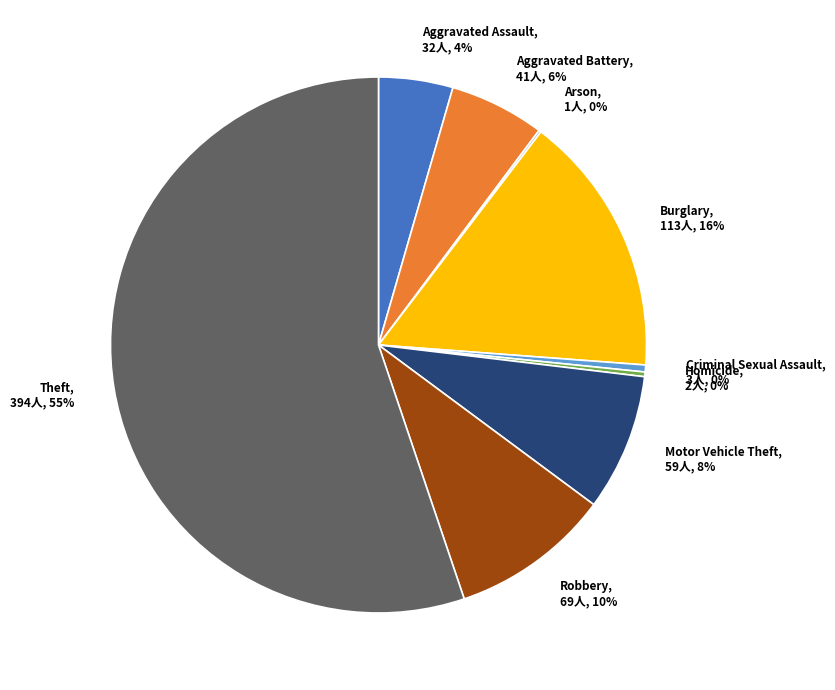

The Burglary slice represents 16% of the pie. True or false?

True